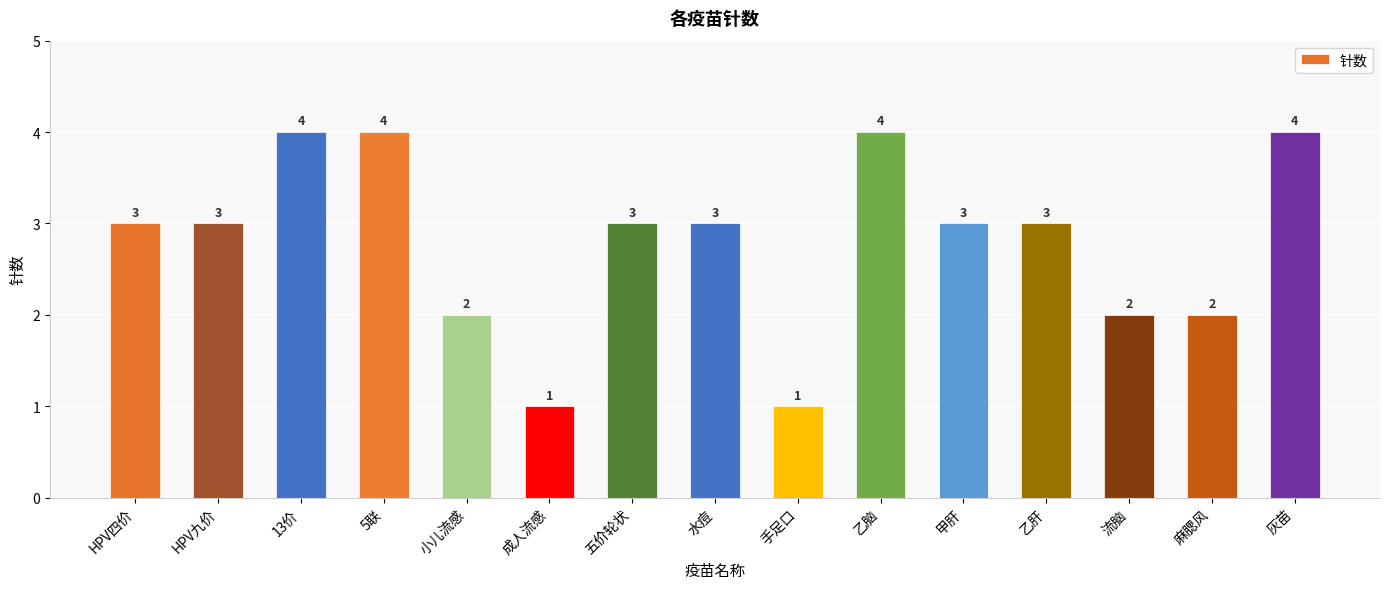

What is the ratio of the value at 小儿流感 to the value at 5联?

0.5